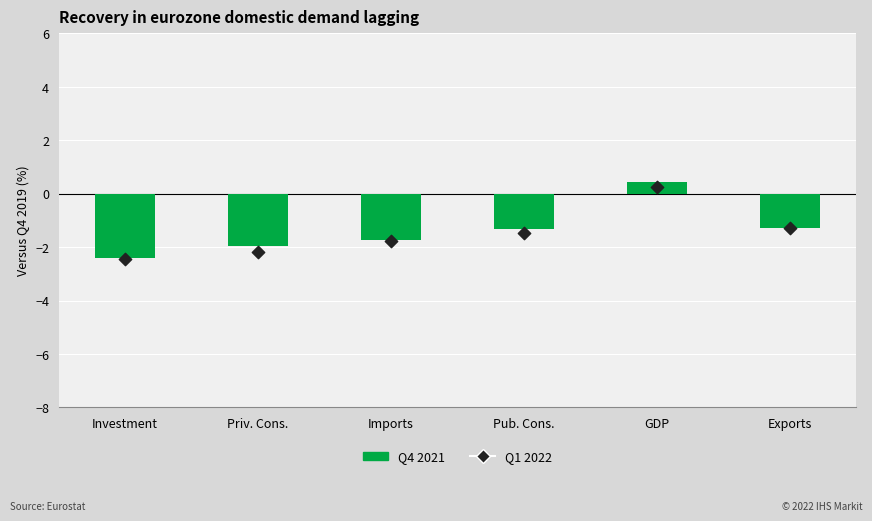

What are all the series names shown in the legend?

Q4 2021, Q1 2022